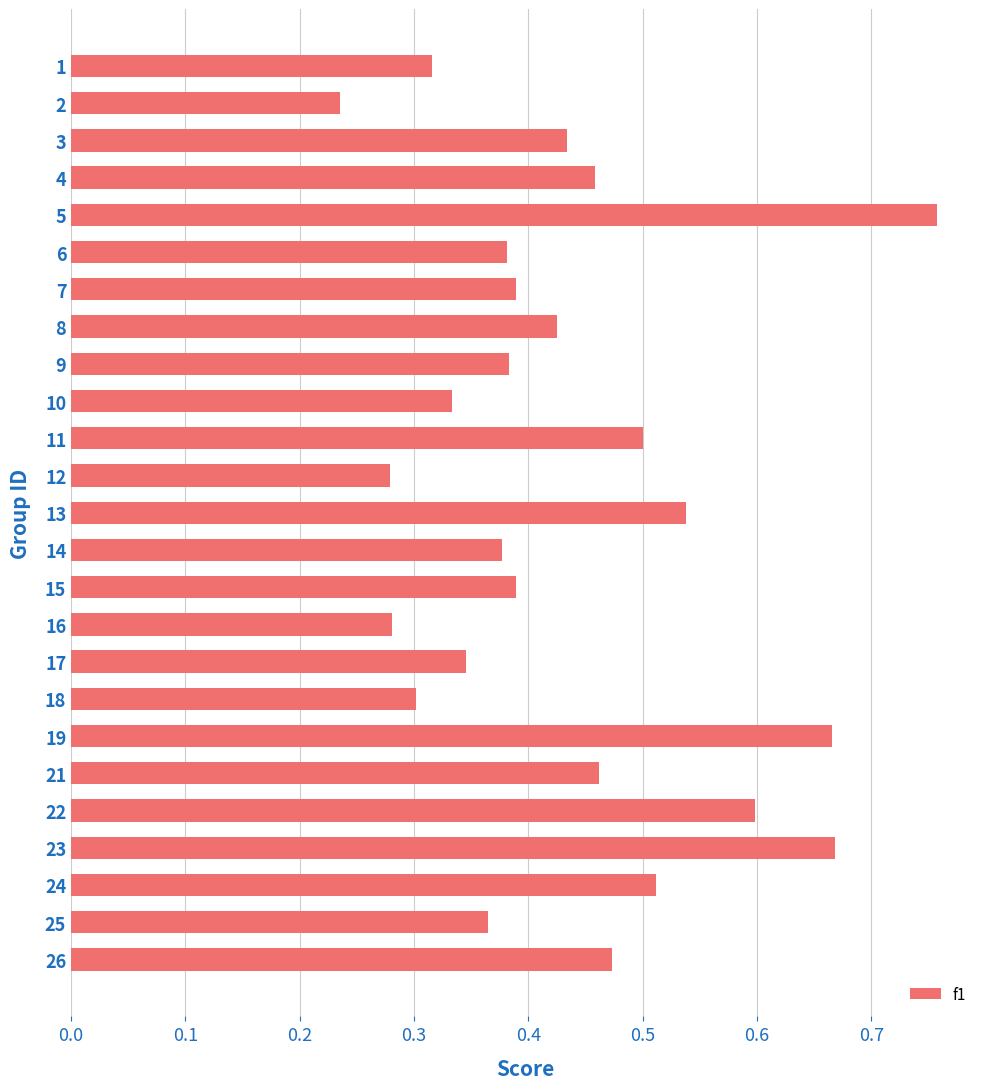

How many values are between 0 and 1?

25